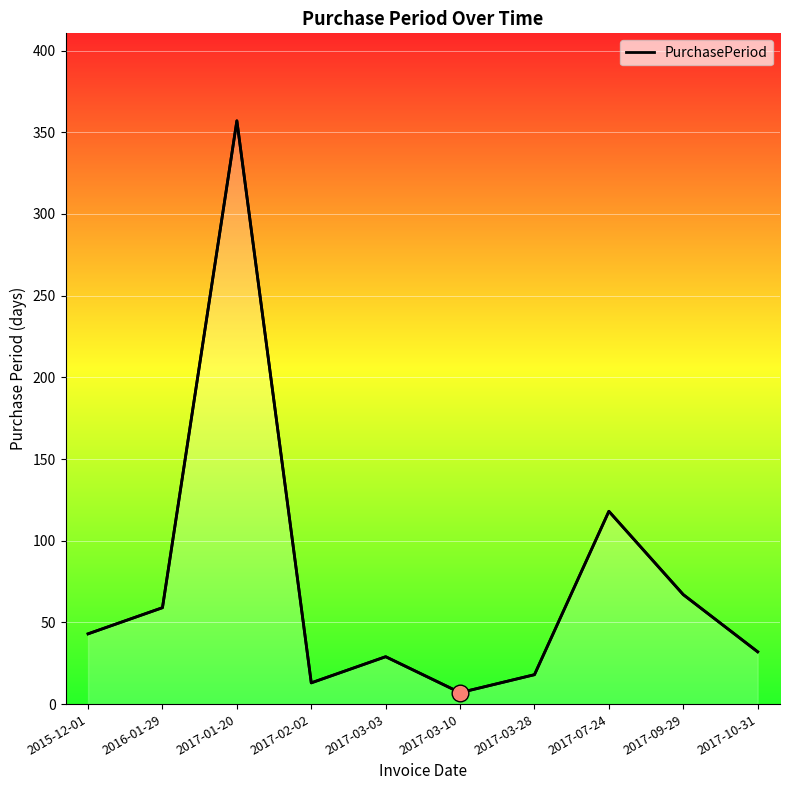

Rank the categories by value from highest to lowest.

2017-01-20, 2017-07-24, 2017-09-29, 2016-01-29, 2015-12-01, 2017-10-31, 2017-03-03, 2017-03-28, 2017-02-02, 2017-03-10